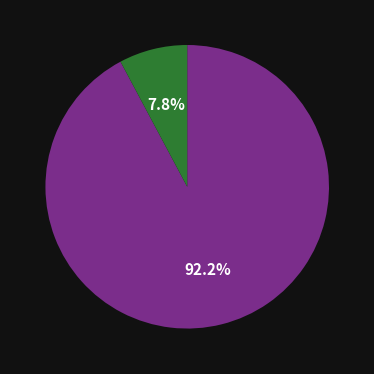

Is there any slice that represents more than half of the pie?

Yes